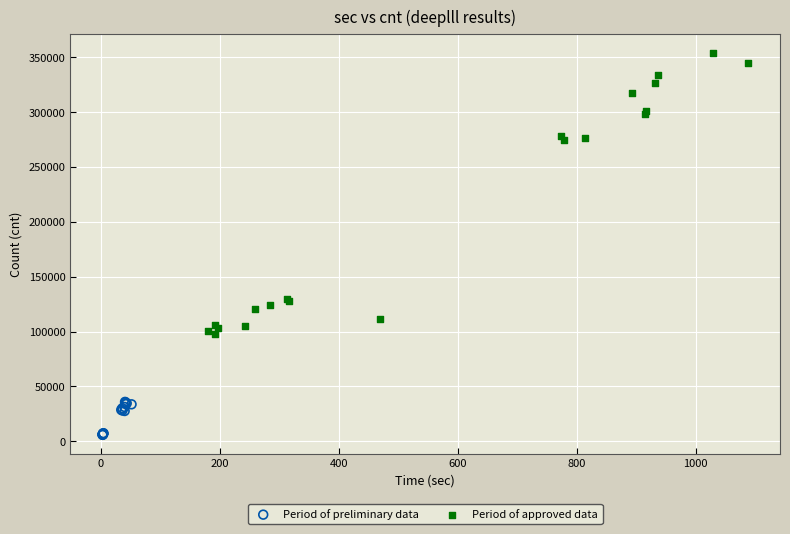

Which series contains the lowest Y value?

Period of preliminary data